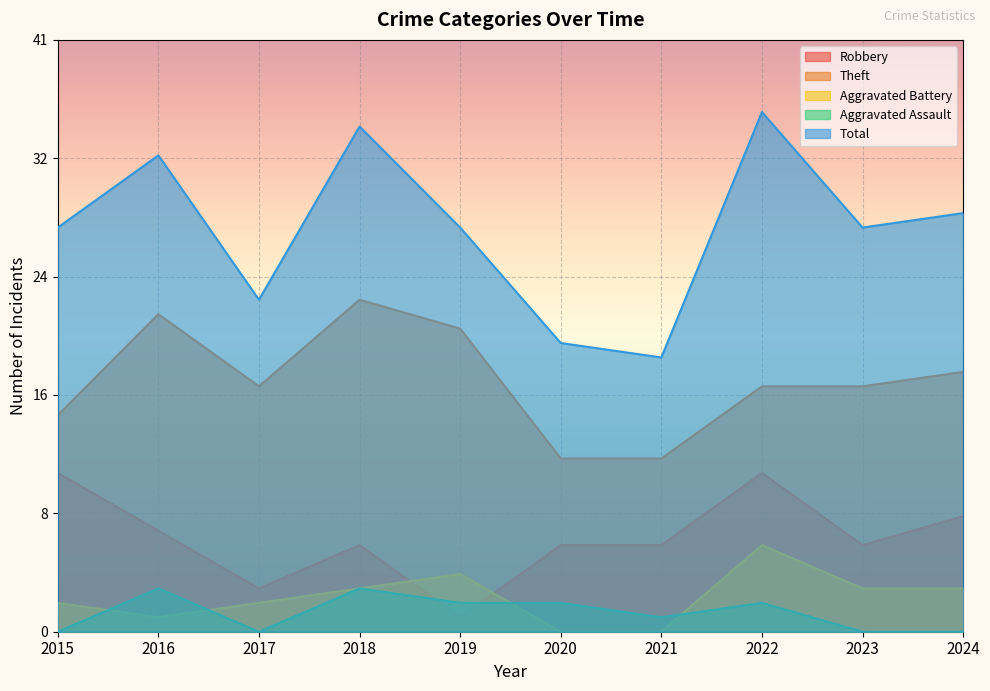

Reading right to left, list all the values displayed in this chart.

Robbery: 2024=8	2023=6	2022=11	2021=6	2020=6	2019=1	2018=6	2017=3	2016=7	2015=11
Theft: 2024=18	2023=17	2022=17	2021=12	2020=12	2019=21	2018=23	2017=17	2016=22	2015=15
Aggravated Battery: 2024=3	2023=3	2022=6	2021=0	2020=0	2019=4	2018=3	2017=2	2016=1	2015=2
Aggravated Assault: 2024=0	2023=0	2022=2	2021=1	2020=2	2019=2	2018=3	2017=0	2016=3	2015=0
Total: 2024=29	2023=28	2022=36	2021=19	2020=20	2019=28	2018=35	2017=23	2016=33	2015=28